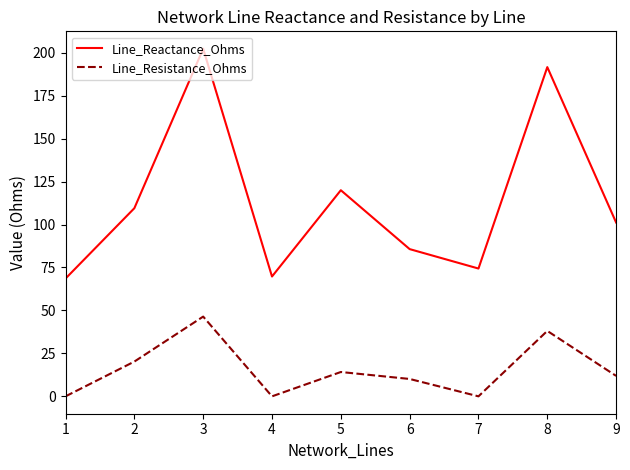

Count the number of data series in this chart.

2